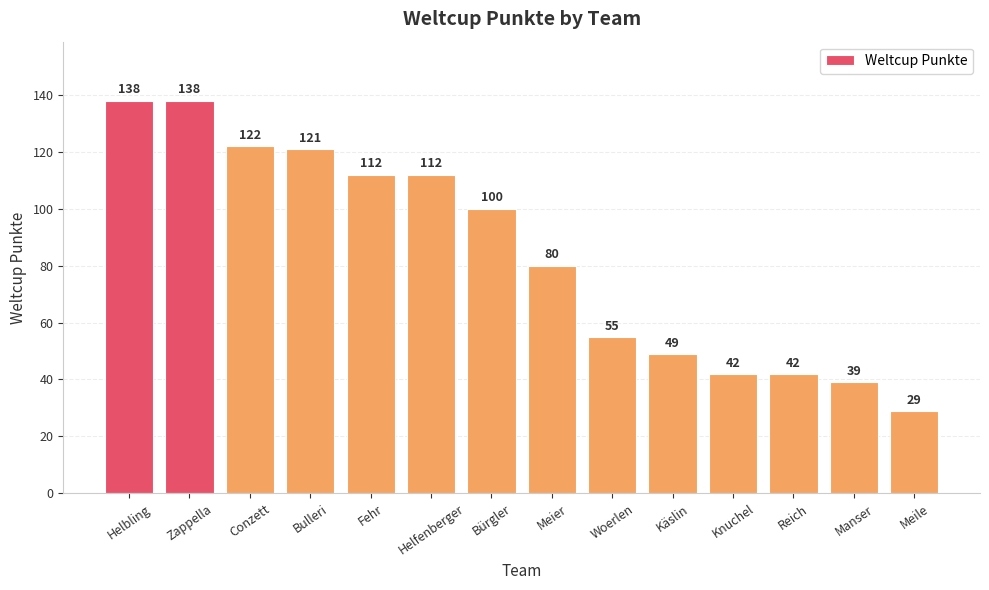

What is the ratio of the value at Manser to the value at Zappella?

0.3